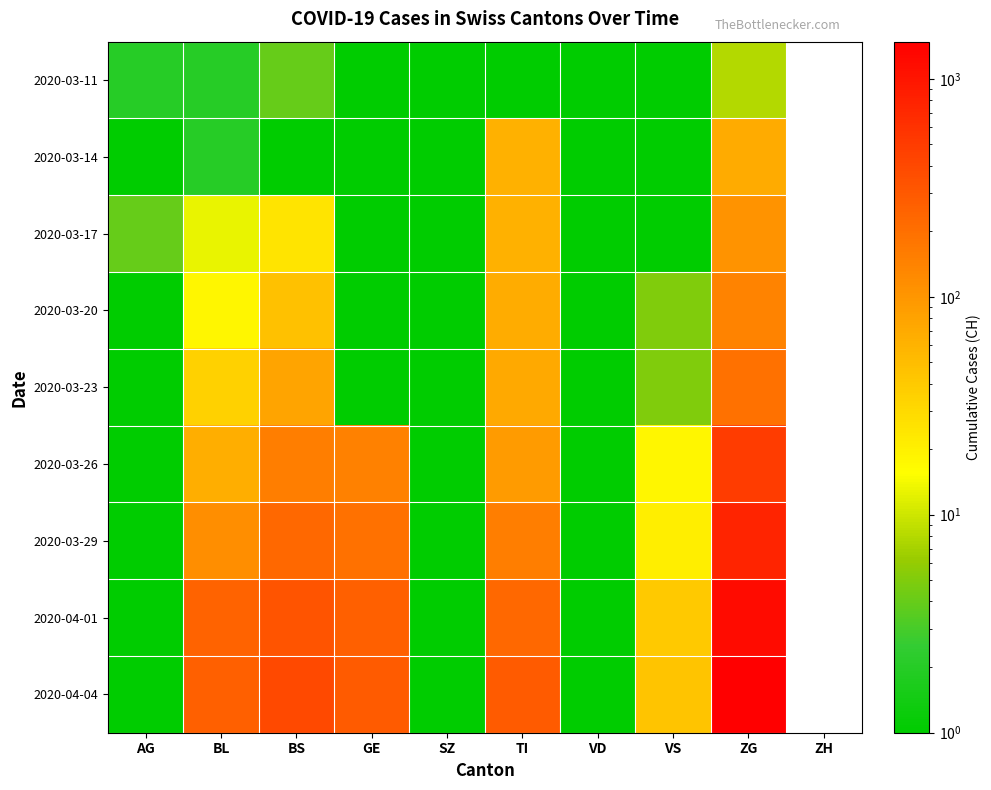

How many data points does each series have?

9